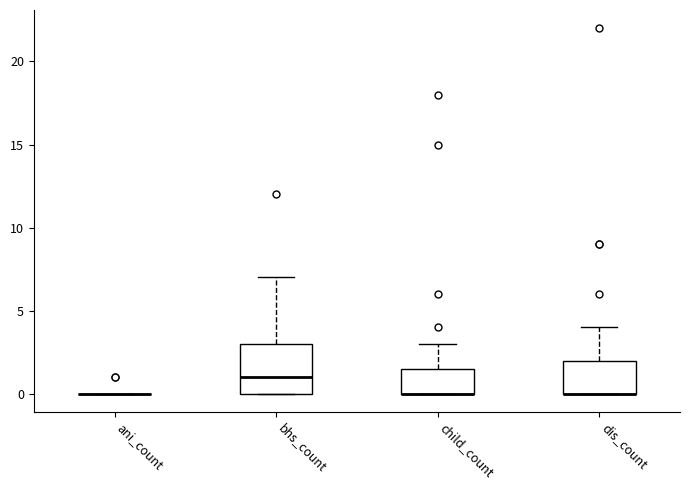

Where is the upper edge of the box for dis_count on the y-axis? The values are not printed on the chart, so give them approximately, as read against the axis.

2.0